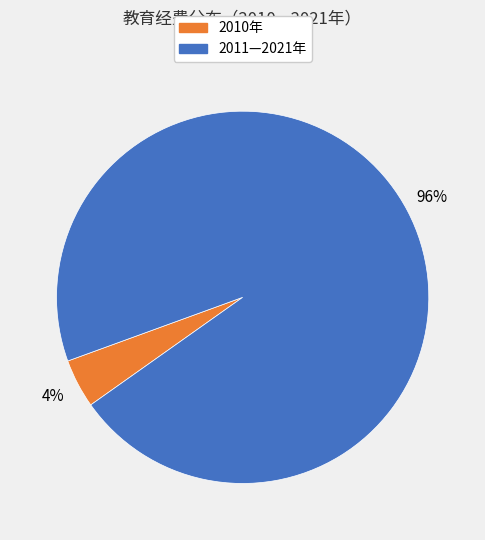

Is there any slice that represents more than half of the pie?

Yes